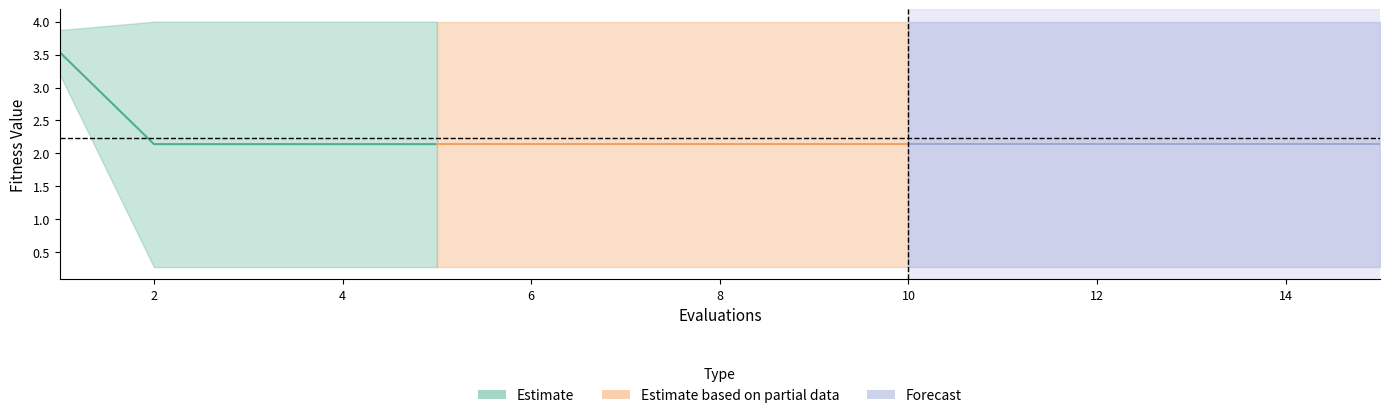

Reading left to right, transcribe all the data shown in this chart.

mean: 1=3.5	2=2.1	3=2.1	4=2.1	5=2.1	6=2.1	7=2.1	8=2.1	9=2.1	10=2.1	11=2.1	12=2.1	13=2.1	14=2.1	15=2.1
best: 1=3.2	2=0.3	3=0.3	4=0.3	5=0.3	6=0.3	7=0.3	8=0.3	9=0.3	10=0.3	11=0.3	12=0.3	13=0.3	14=0.3	15=0.3
worst: 1=3.9	2=4.0	3=4.0	4=4.0	5=4.0	6=4.0	7=4.0	8=4.0	9=4.0	10=4.0	11=4.0	12=4.0	13=4.0	14=4.0	15=4.0